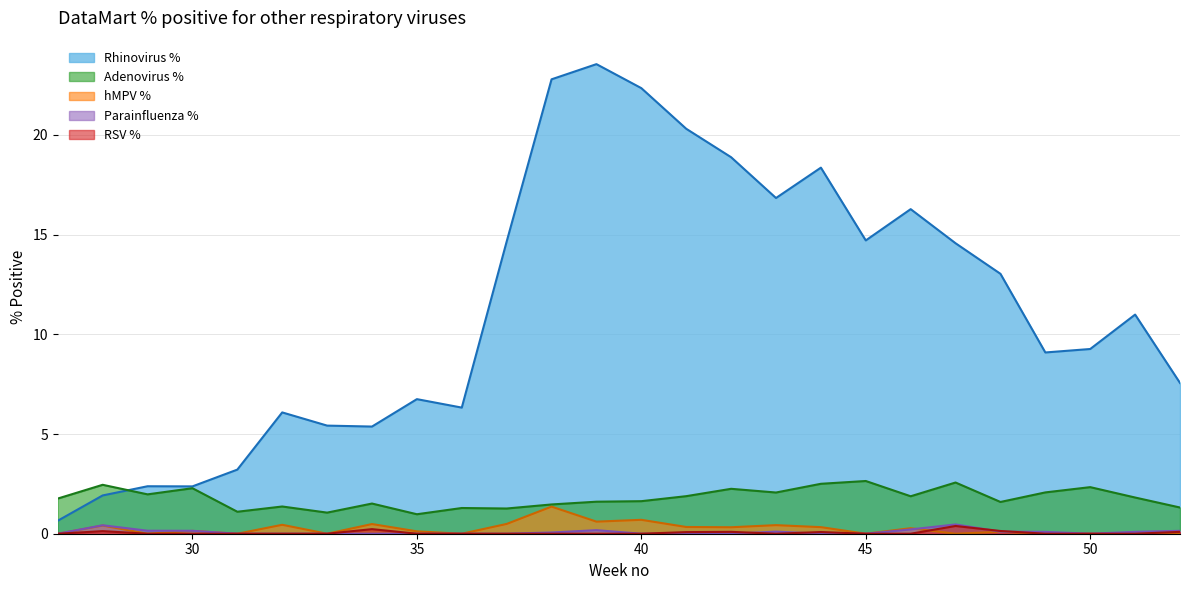

At which category is the sum across all series the highest?

39